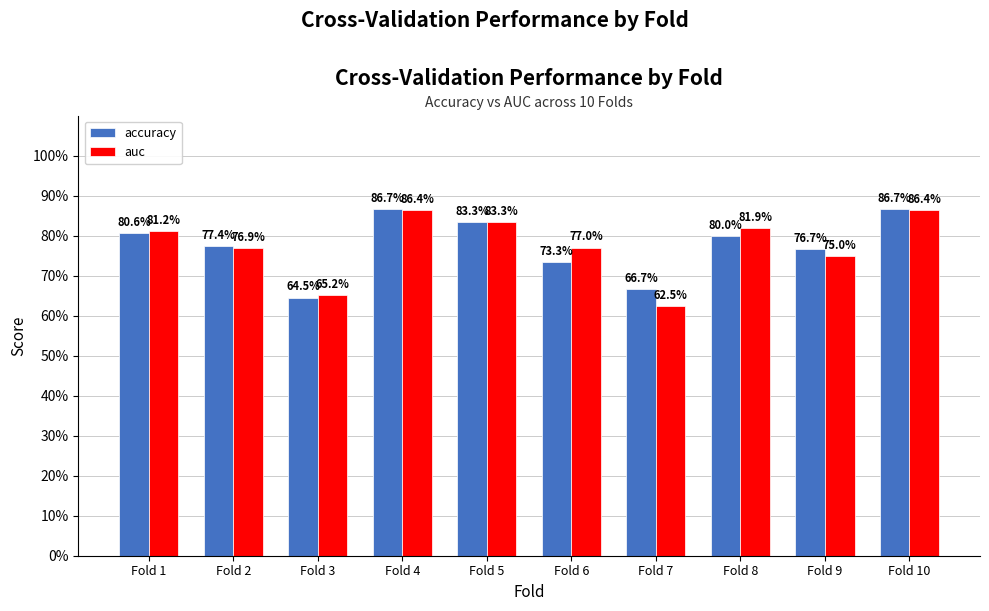

What are all the series names shown in the legend?

accuracy, auc